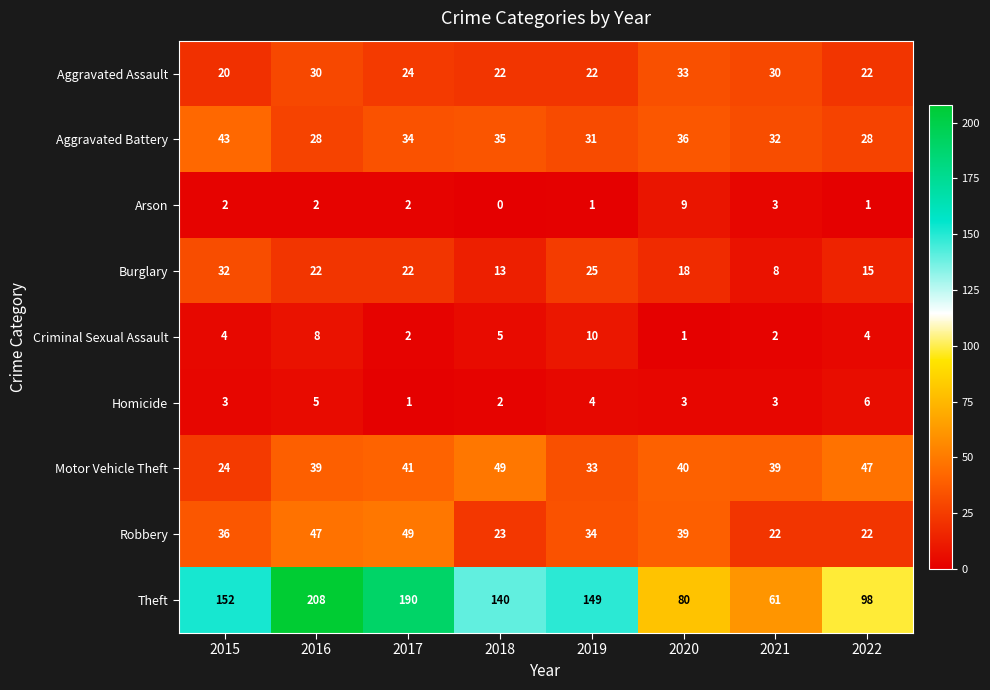

What is the spread (max minus min) of values at 2015?

150